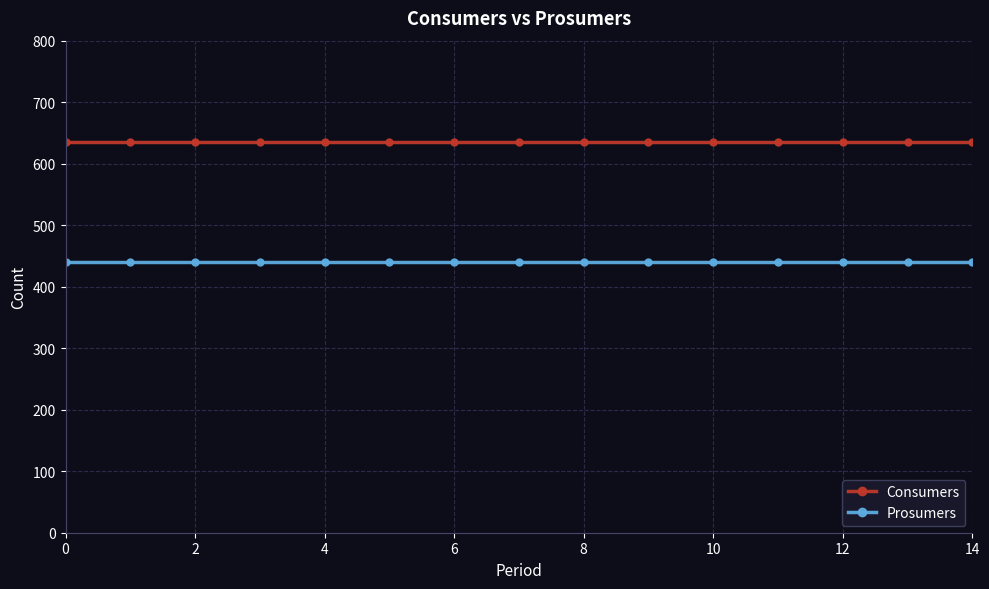

What is the average value of the Prosumers series?

440